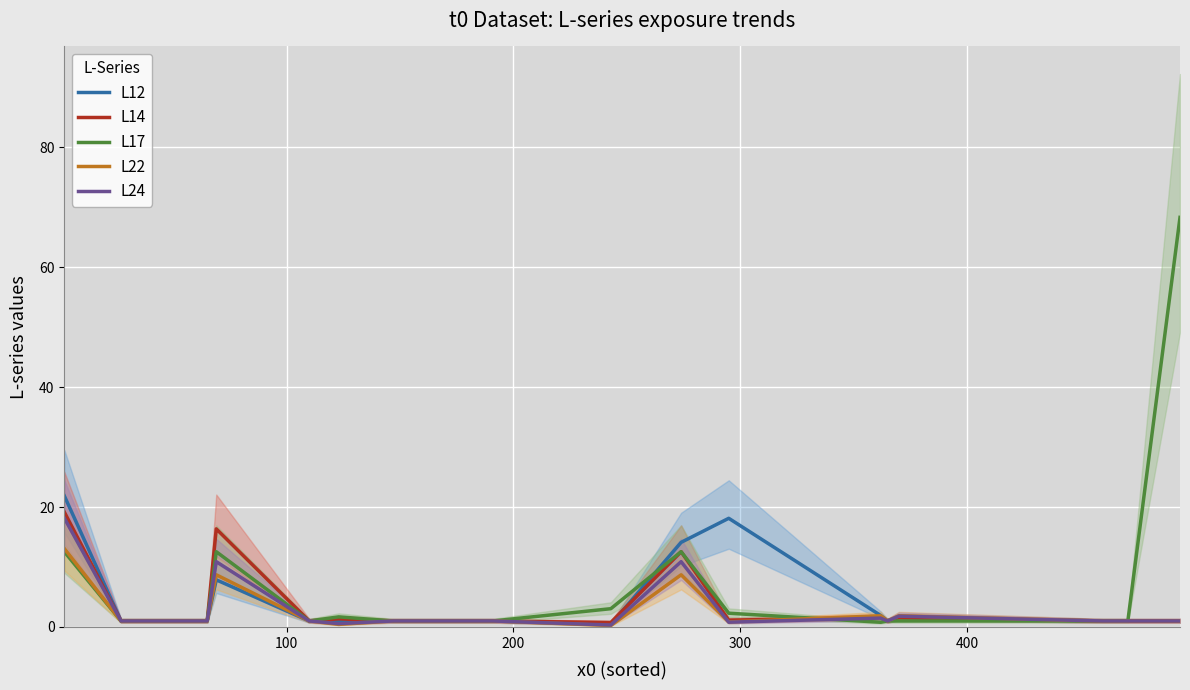

Is this an area chart (filled region under the line)?

No